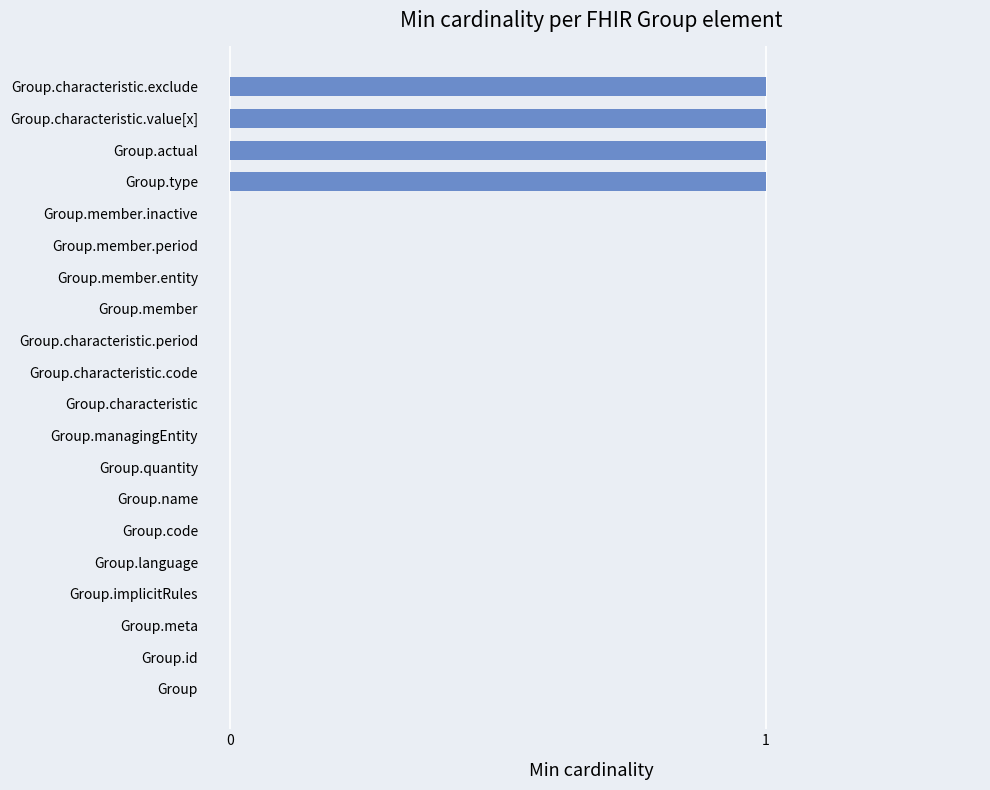

True or false: the data shows 0 at Group.characteristic.code.

True